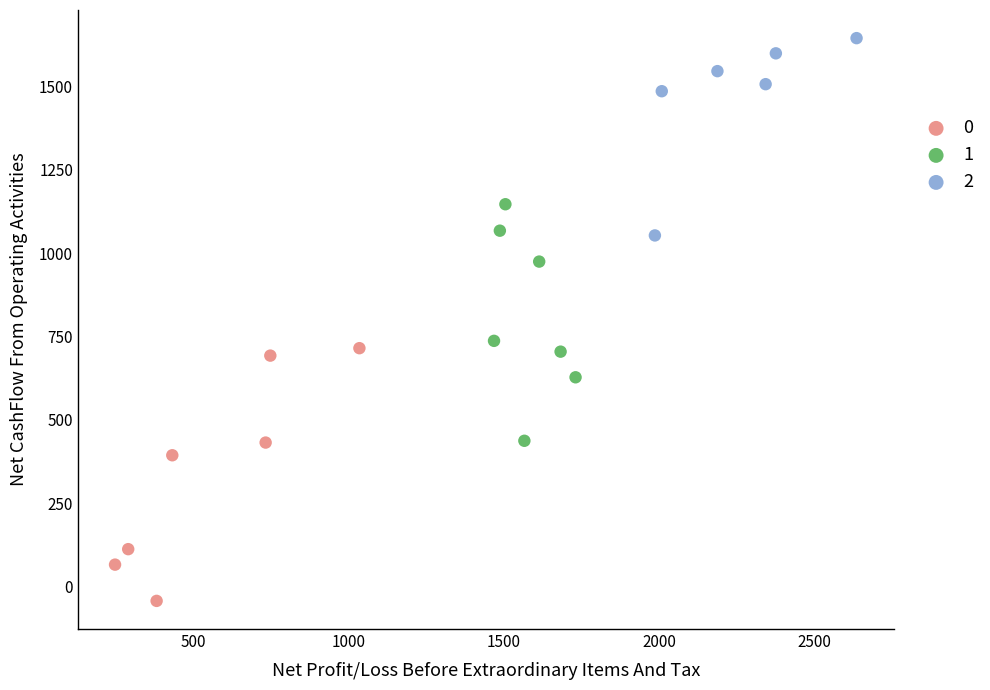

Which series contains the lowest Y value?

0